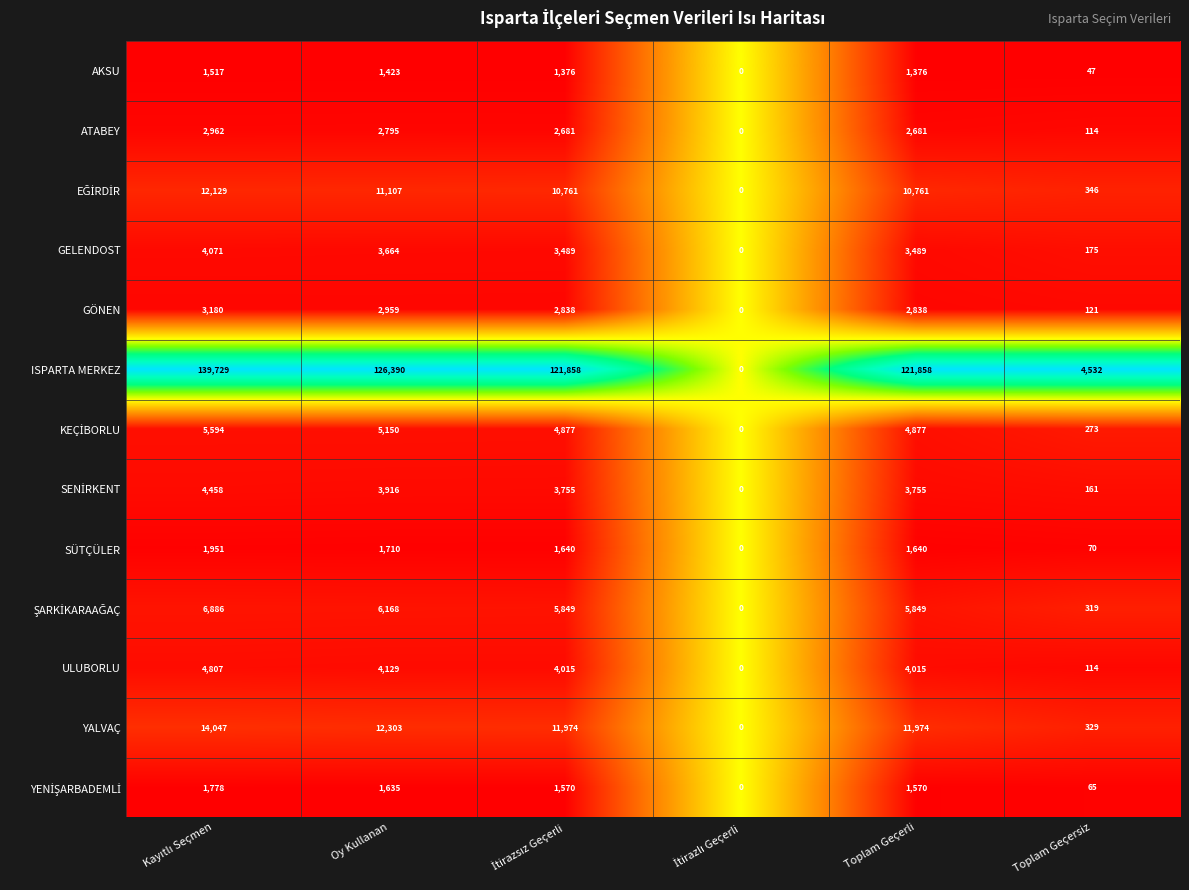

Which series has the largest range (max minus min)?

ISPARTA MERKEZ